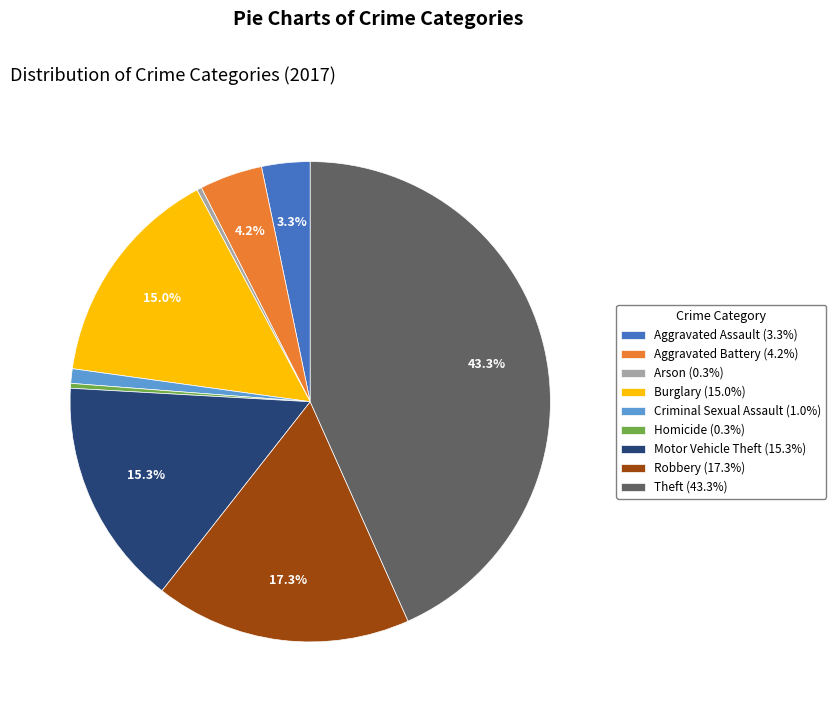

Combined, do Burglary and Aggravated Assault account for over 50%?

No